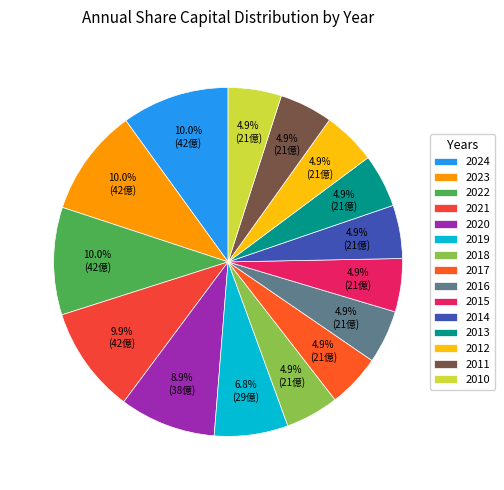

To the nearest percent, what is the difference between the largest and smallest slice percentages?

5%